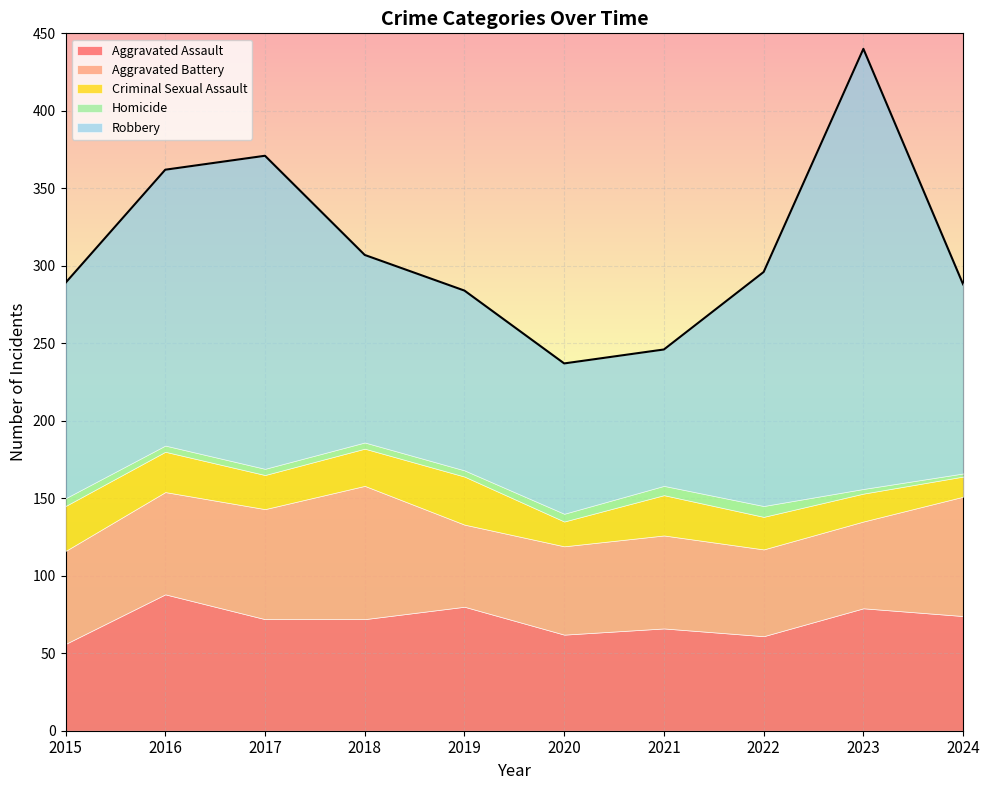

The value of Robbery at 2019 is 208. True or false?

False